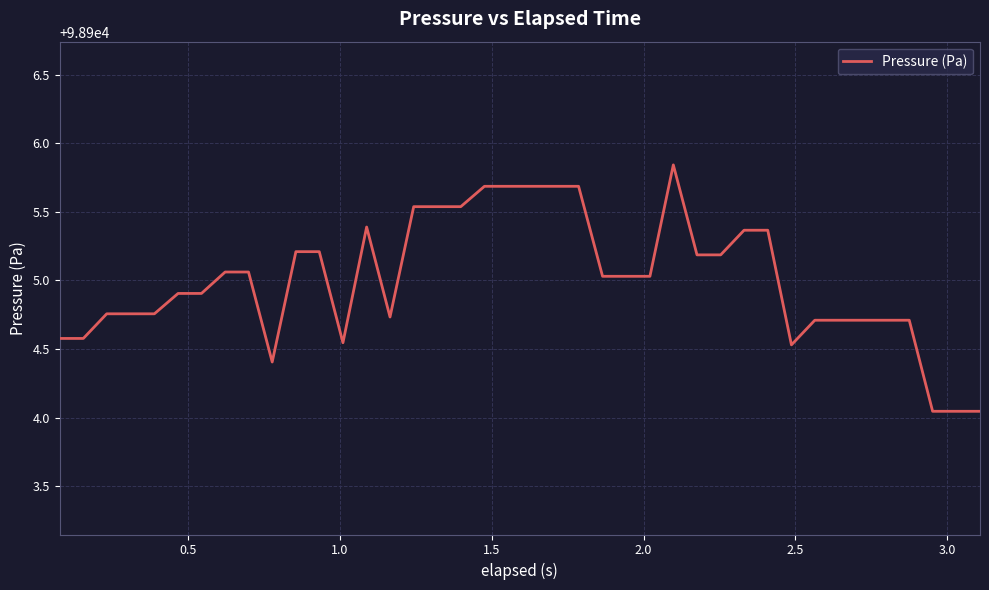

How many lines are shown in the chart?

1